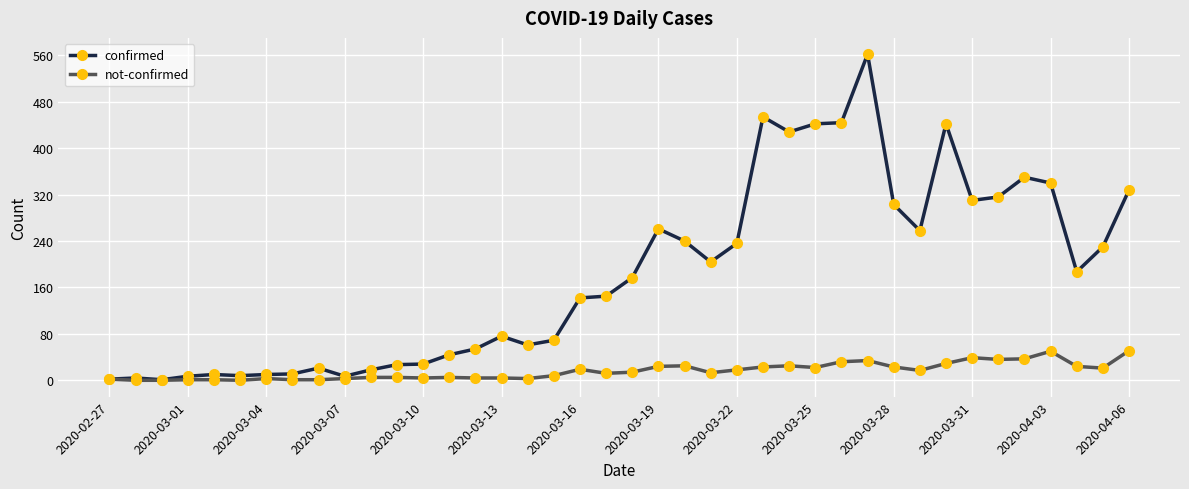

At how many categories does at least one series exceed 219?

17